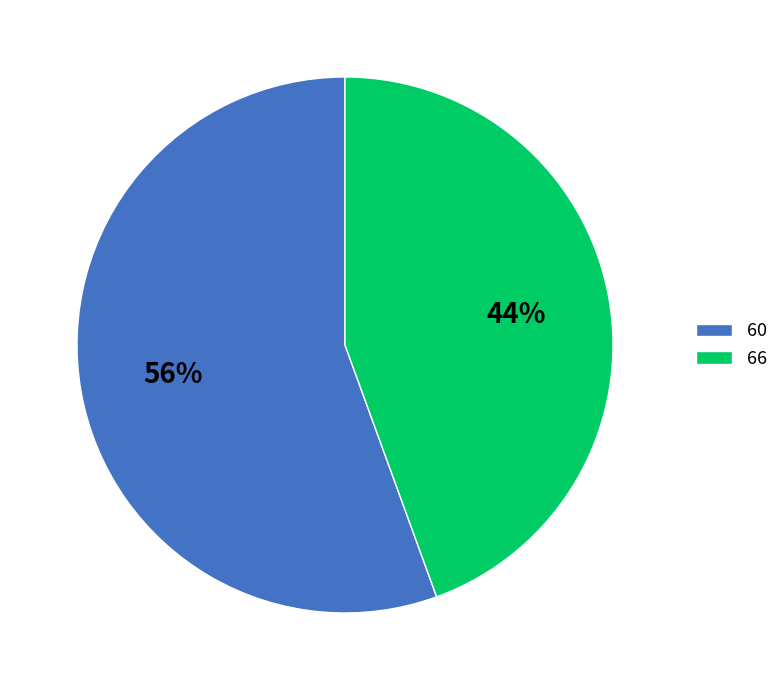

What percentage is the 66 slice, to the nearest percent?

44%